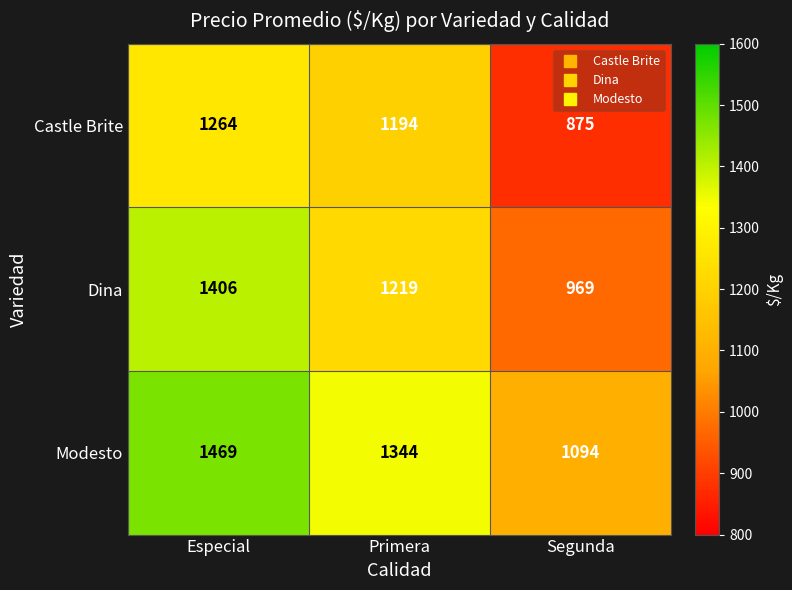

Rank the series by their maximum value, from highest to lowest.

Modesto, Dina, Castle Brite